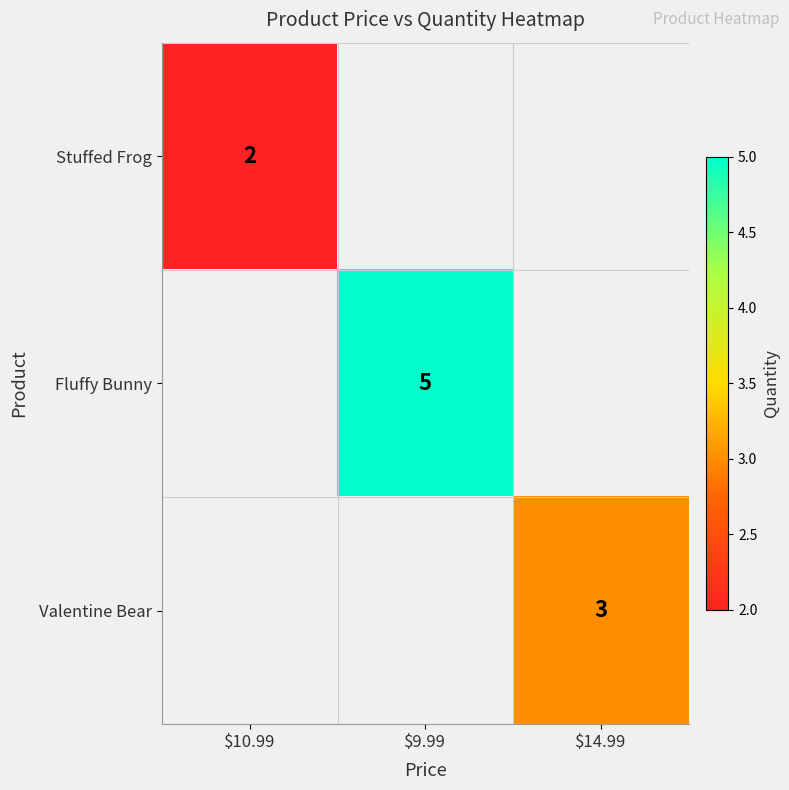

The Fluffy Bunny series shows 5 at $9.99. True or false?

True